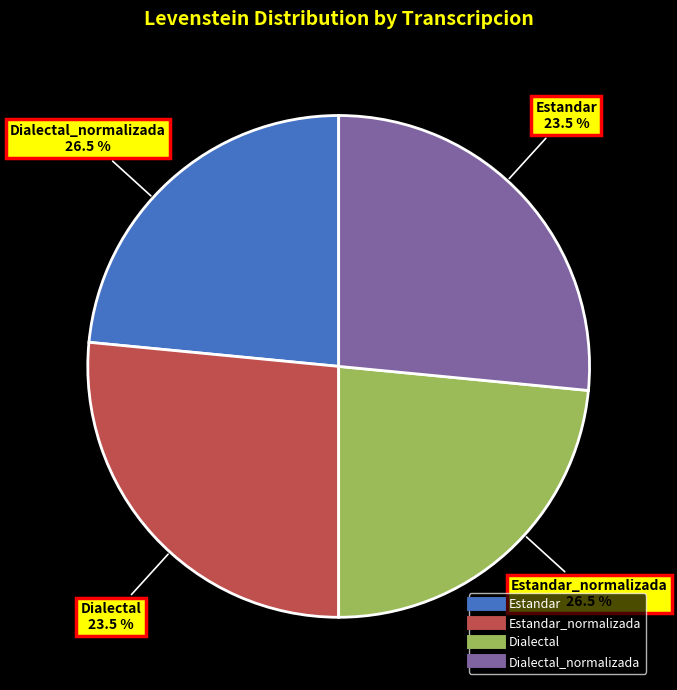

What is the largest slice in the pie chart?

Estandar_normalizada